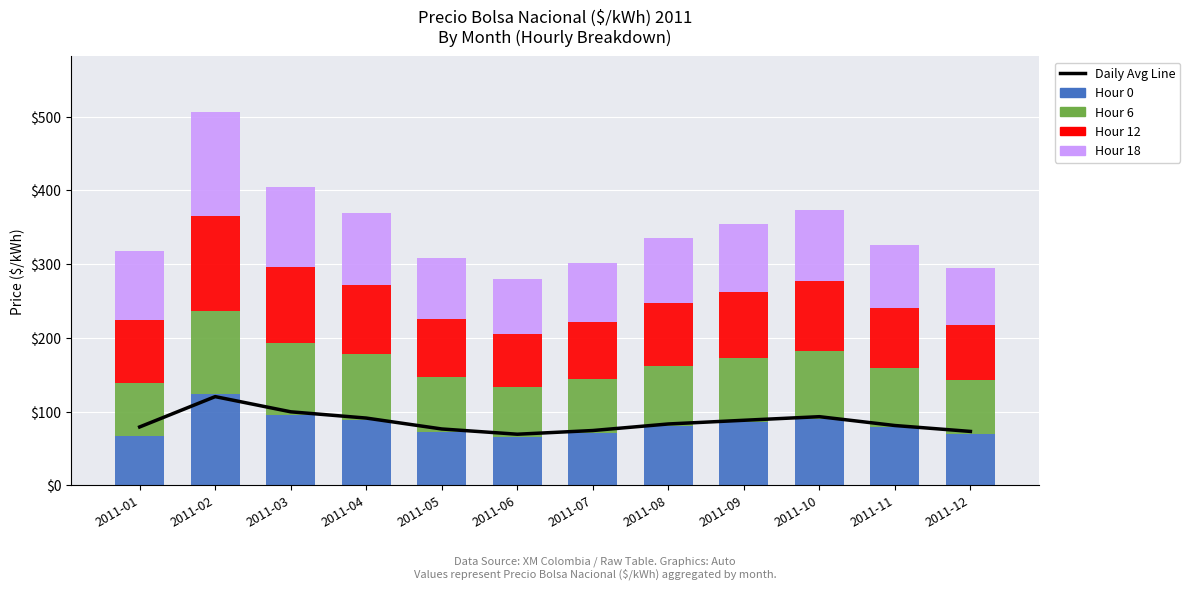

What is the difference between the second highest and minimum values in the Daily Avg (Inflation Line) series?

30.4